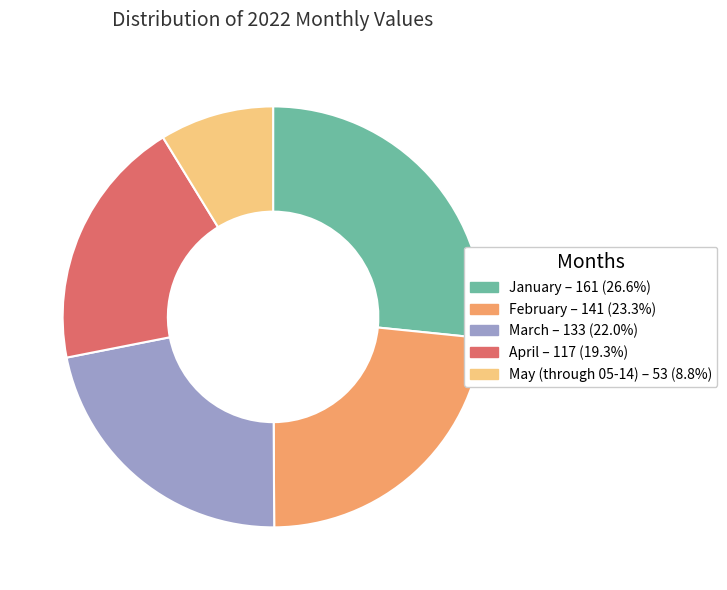

What is the ratio of the value at March – 133 (22.0%) to the value at January – 161 (26.6%)?

0.8